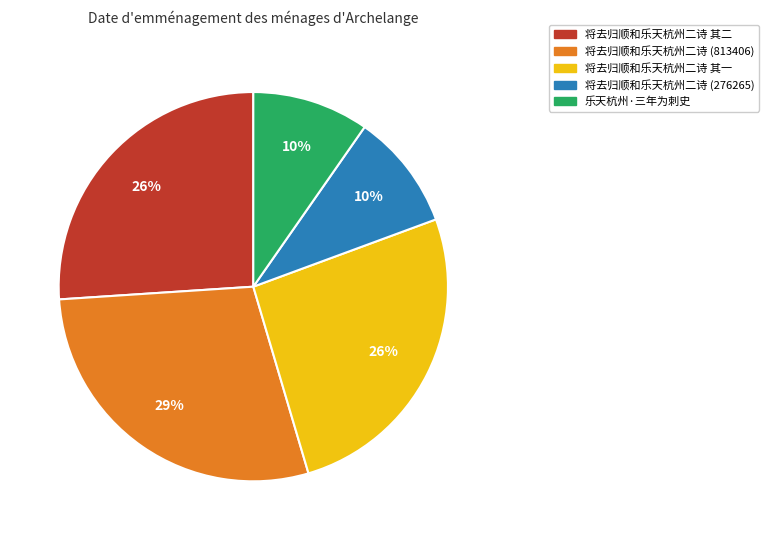

How many segments does this pie chart have?

5